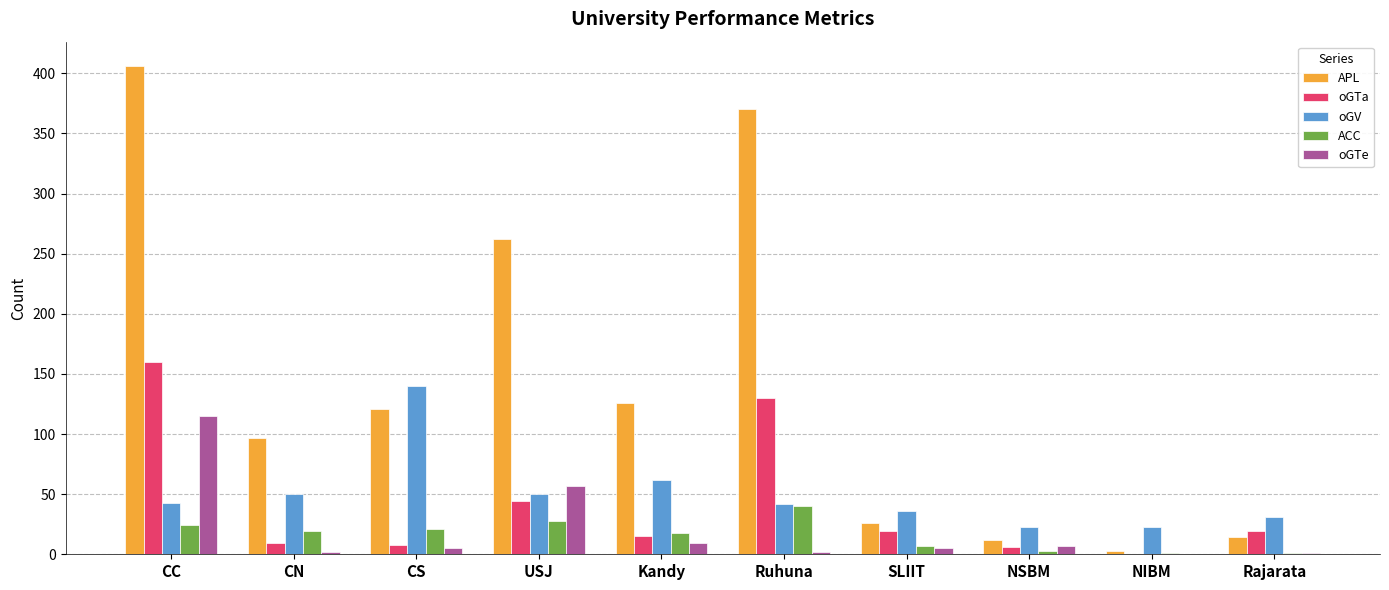

What is the sum of all APL values?

1437